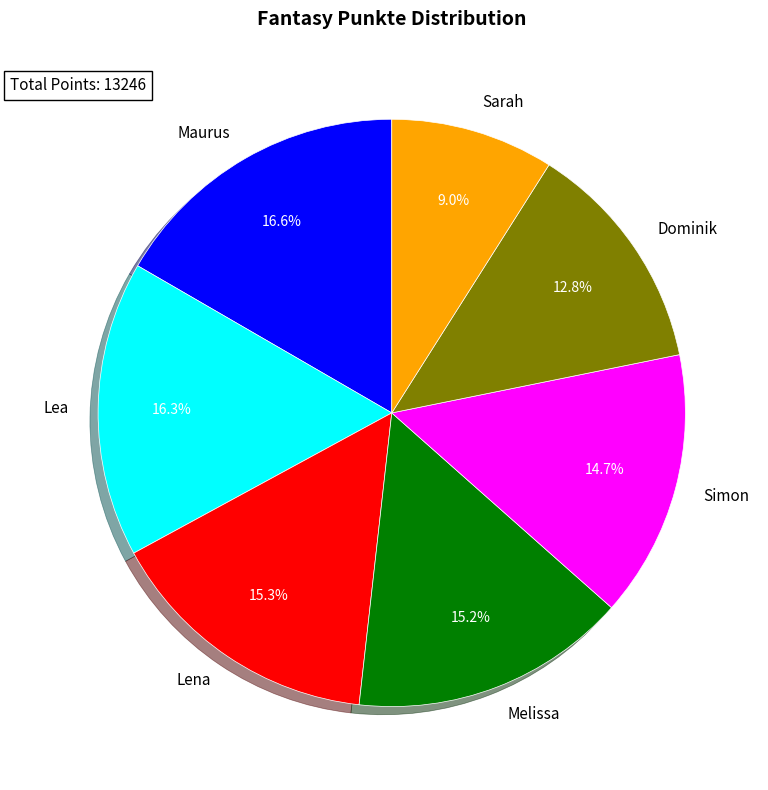

Does any single category account for the majority?

No